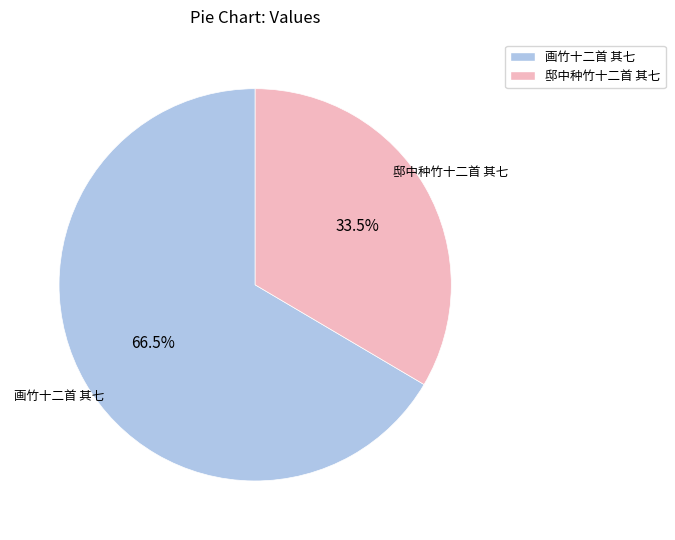

What percentage is NOT represented by 邸中种竹十二首 其七?

66.5%